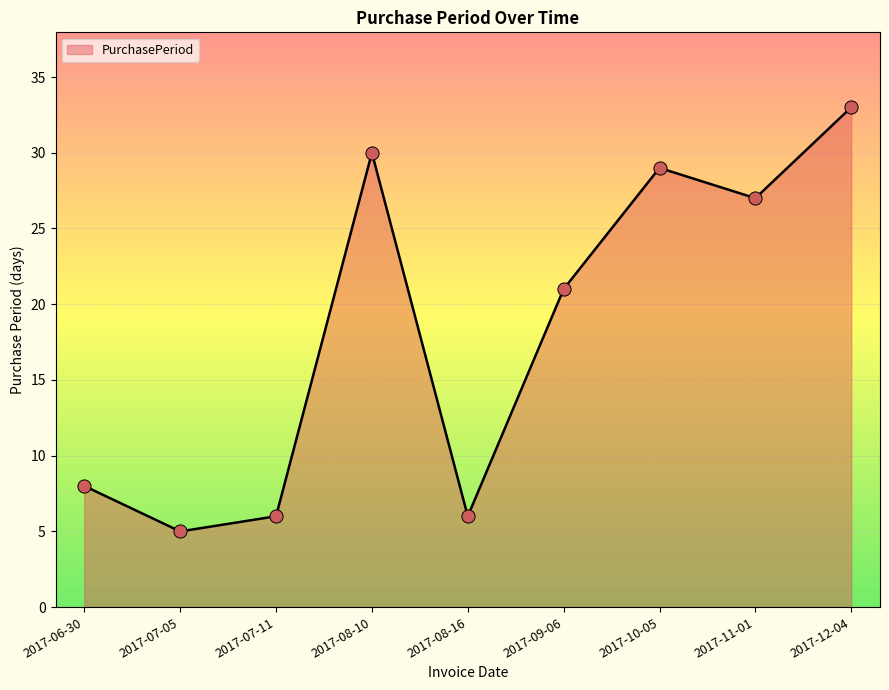

What is the change in value from 2017-11-01 to 2017-12-04?

+6